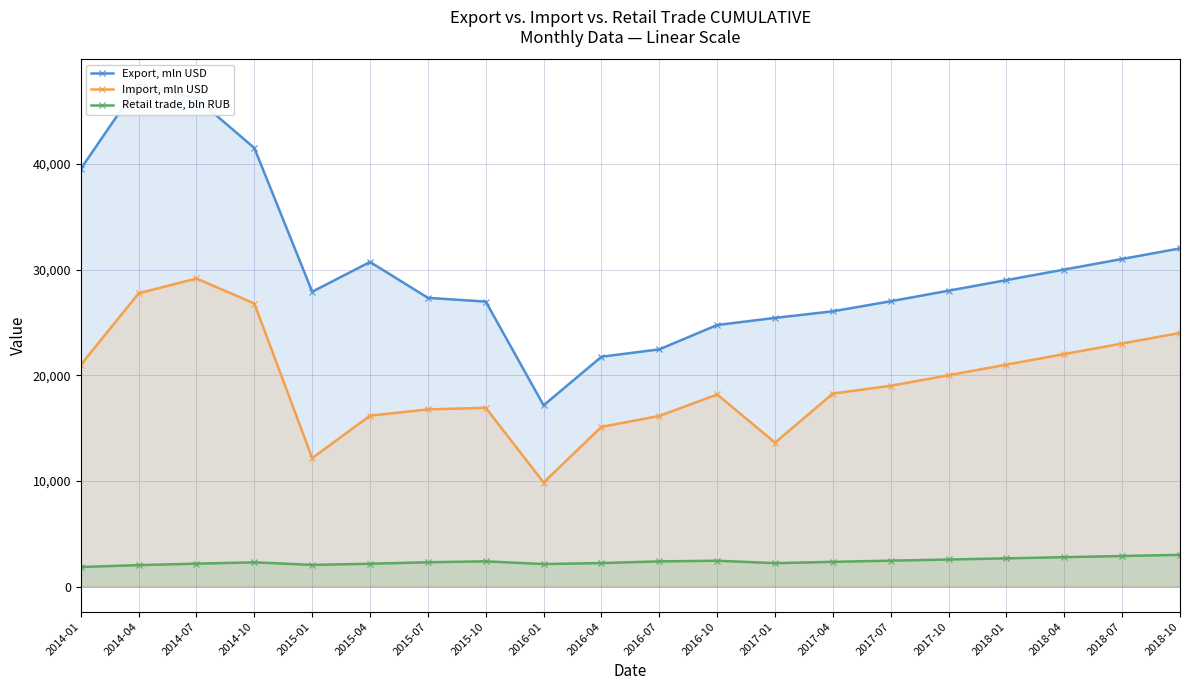

Reading left to right, list all the values displayed in this chart.

Export, mln USD: 39529.0	47522.0	46185.0	41502.0	27901.0	30715.0	27322.0	26964.0	17149.0	21750.0	22445.0	24751.0	25424.0	26049.0	27000.0	28000.0	29000.0	30000.0	31000.0	32000.0
Import, mln USD: 20977.0	27753.0	29153.0	26785.0	12156.0	16170.0	16763.0	16917.0	9844.0	15113.0	16144.0	18180.0	13618.0	18264.0	19000.0	20000.0	21000.0	22000.0	23000.0	24000.0
Retail trade, bln RUB: 1851.8	2027.3	2166.3	2289.7	2049.3	2157.7	2300.1	2384.5	2129.5	2222.6	2381.2	2443.8	2214.9	2336.8	2450.0	2560.0	2670.0	2780.0	2890.0	3000.0